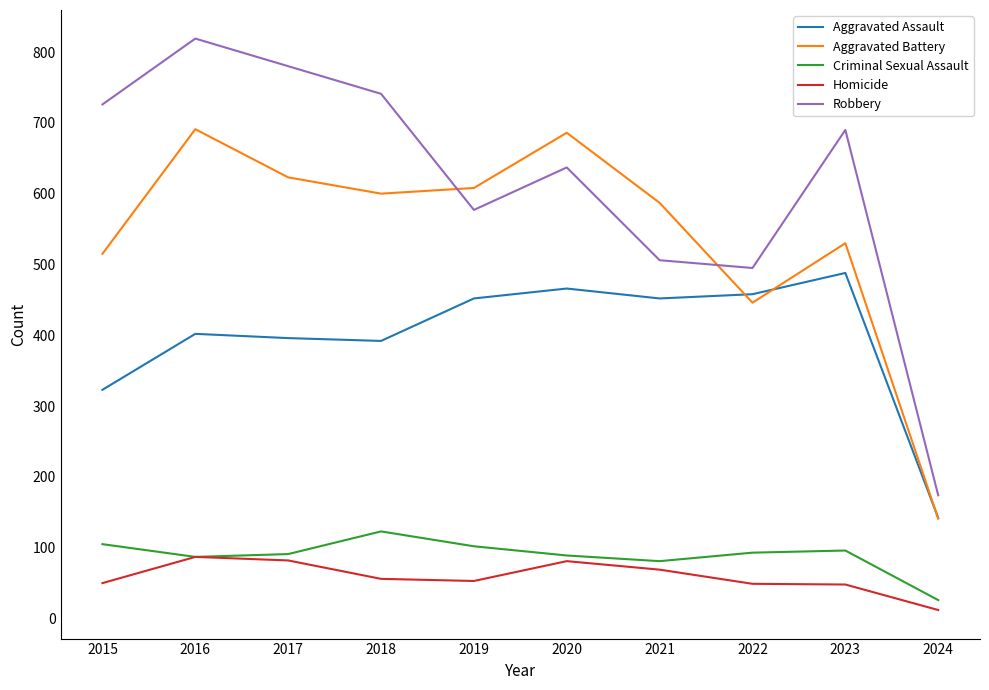

True or false: Aggravated Assault and Robbery cross at least once.

False